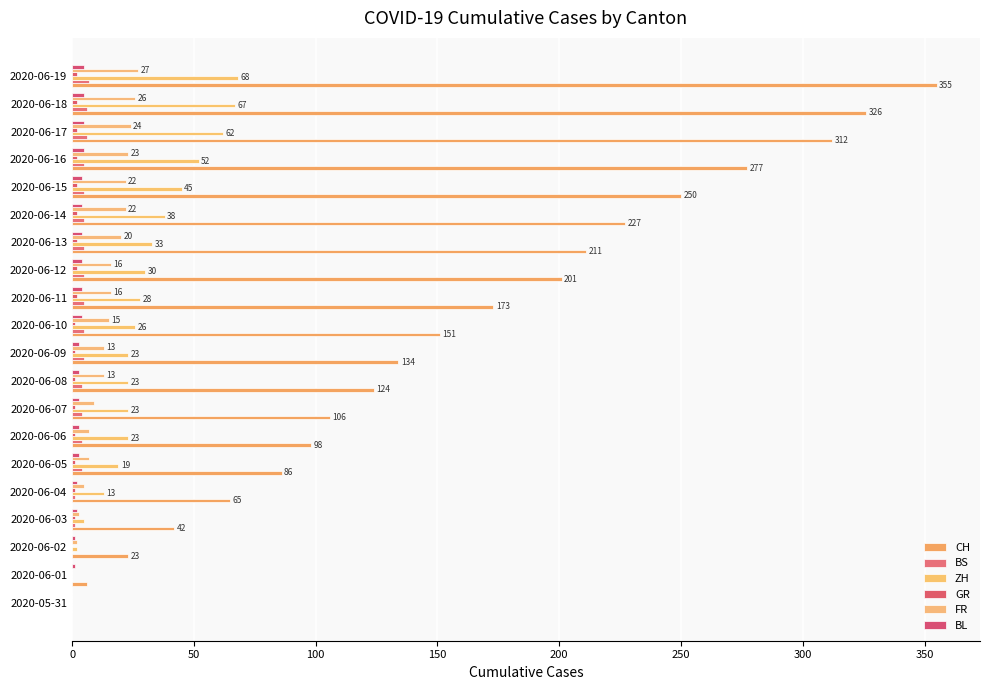

At how many categories does at least one series exceed 217?

6